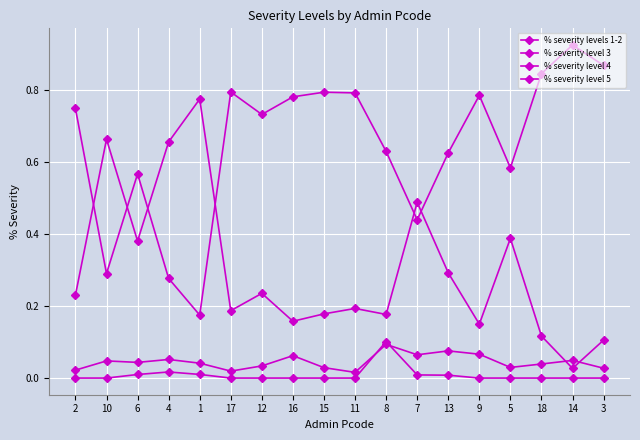

How many distinct data groups are displayed?

4